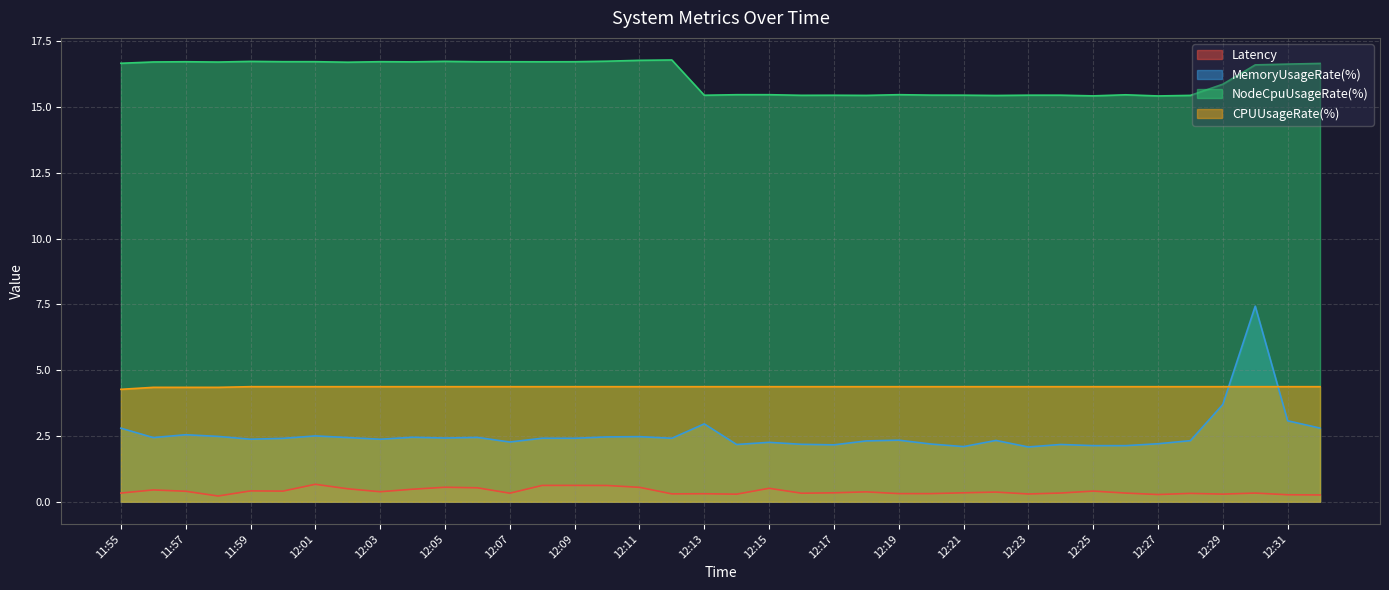

Is it true that MemoryUsageRate(%) equals 2.5 at 12:04?

True